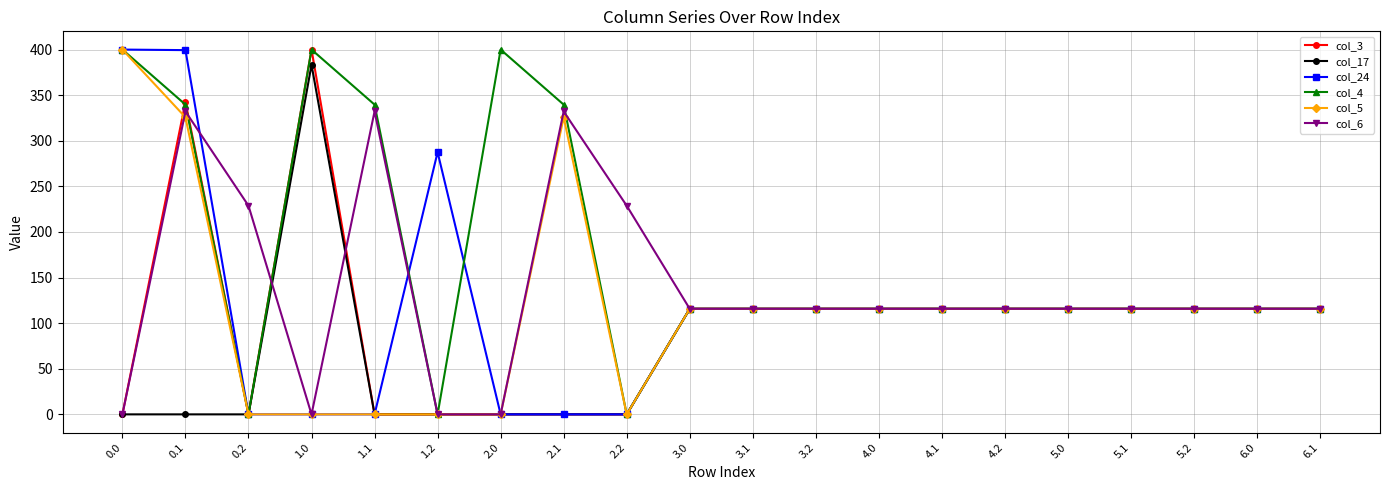

Between 1.2 and 5.2, which series saw the biggest shift?

col_24